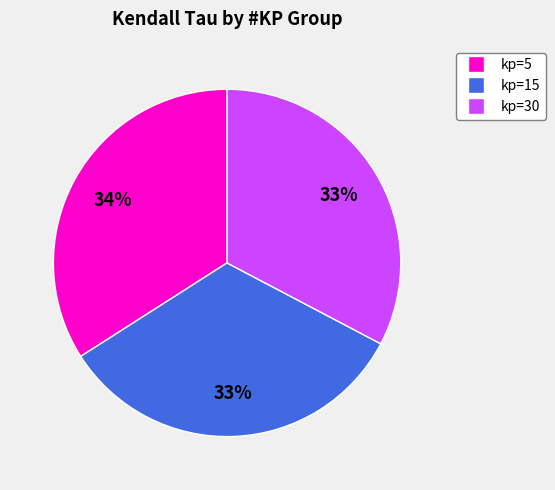

Is there a majority slice in this chart?

No